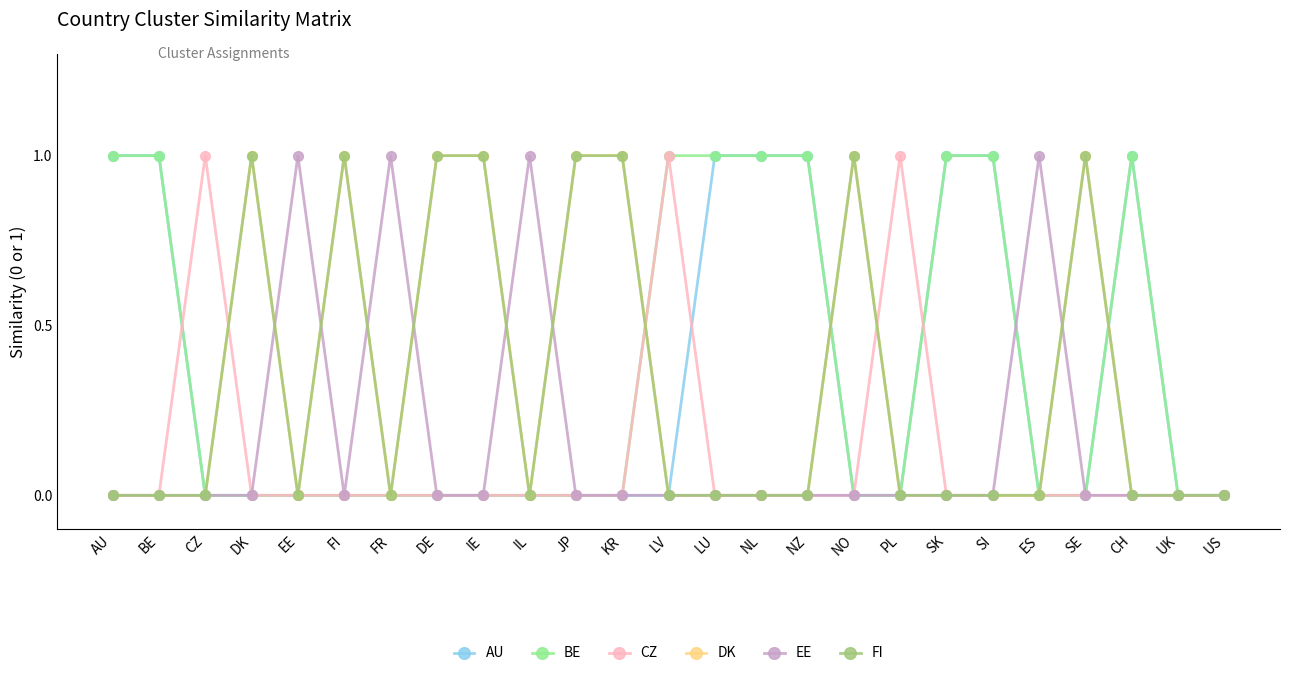

At which category does the chart reach its peak across all series?

AU